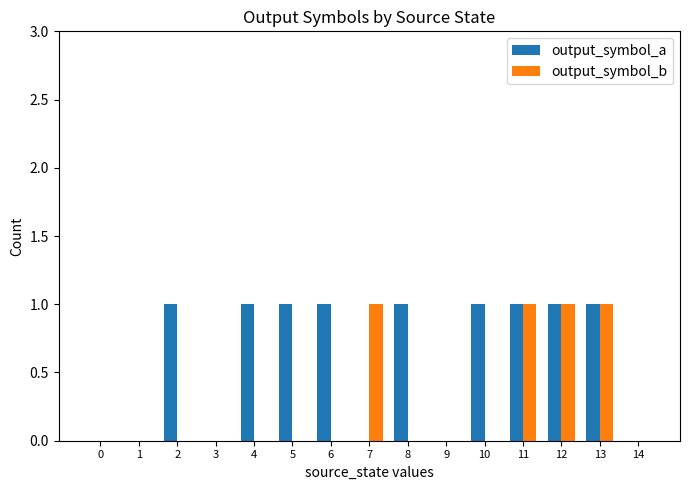

The output_symbol_b series shows 0 at 2. True or false?

True